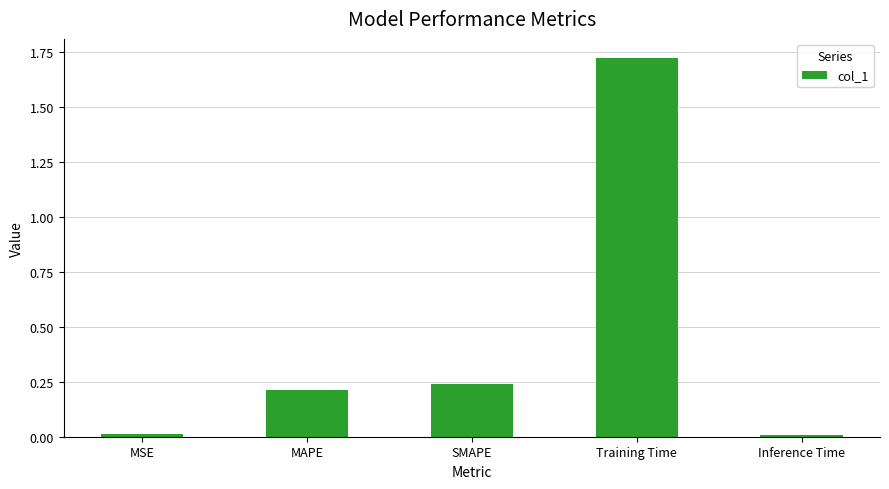

The value at MAPE is 0.3. True or false?

False